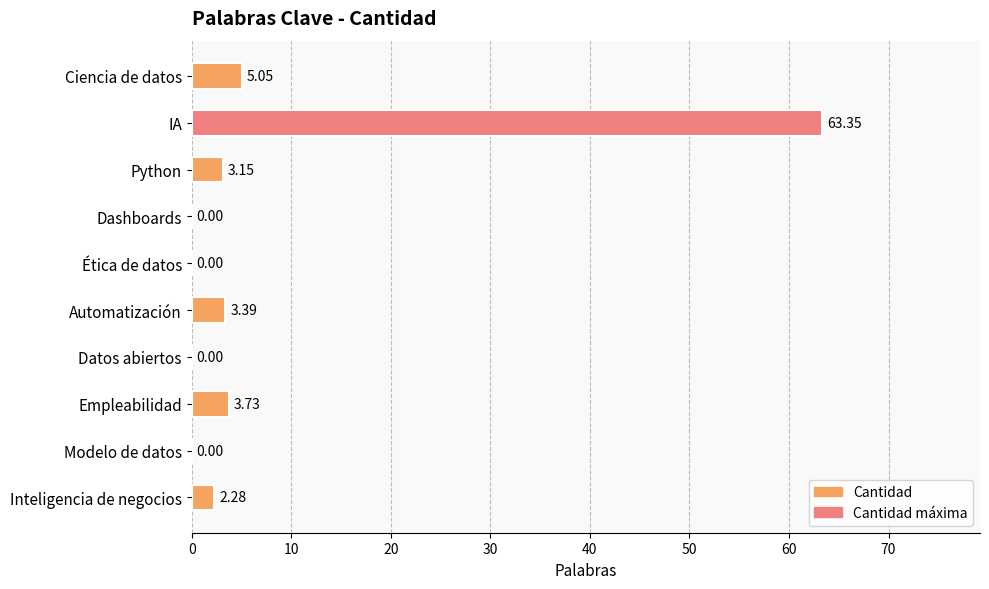

Which category has the highest value across all series?

IA